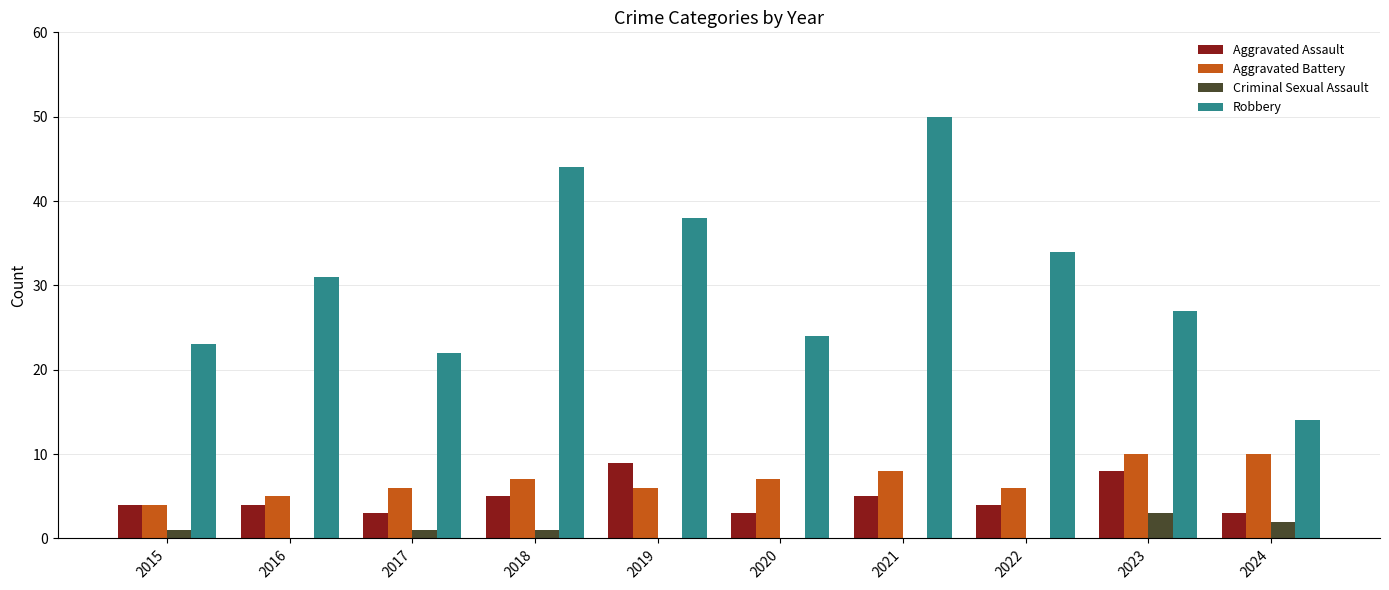

What is the highest value of the Aggravated Battery series?

10